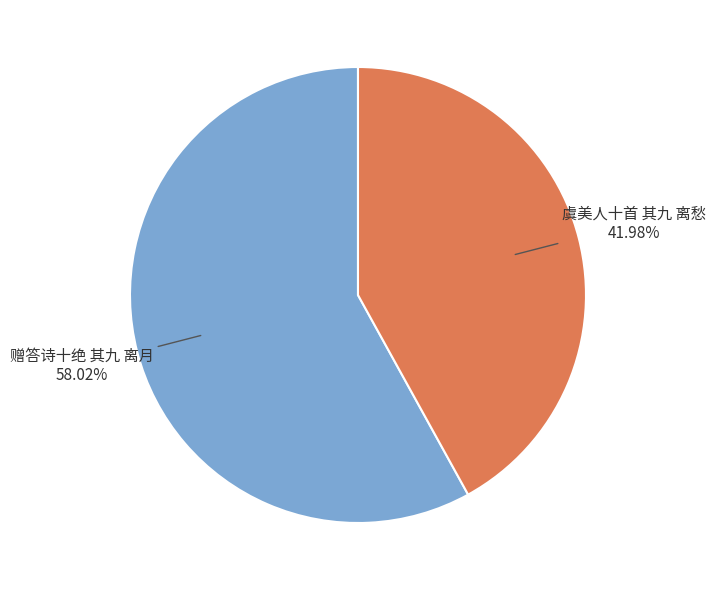

Is there a majority slice in this chart?

Yes